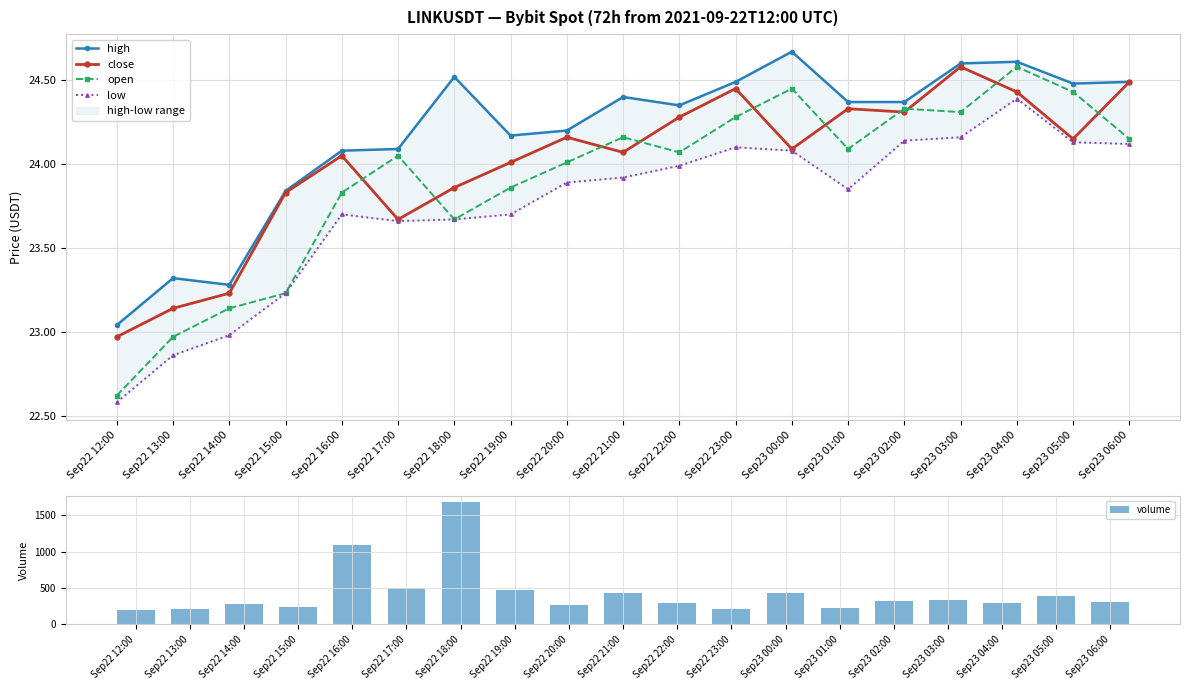

Reading left to right, transcribe all the data shown in this chart.

high: 23.0	23.3	23.3	23.8	24.1	24.1	24.5	24.2	24.2	24.4	24.4	24.5	24.7	24.4	24.4	24.6	24.6	24.5	24.5
close: 23.0	23.1	23.2	23.8	24.1	23.7	23.9	24.0	24.2	24.1	24.3	24.4	24.1	24.3	24.3	24.6	24.4	24.1	24.5
open: 22.6	23.0	23.1	23.2	23.8	24.1	23.7	23.9	24.0	24.2	24.1	24.3	24.4	24.1	24.3	24.3	24.6	24.4	24.1
low: 22.6	22.9	23.0	23.2	23.7	23.7	23.7	23.7	23.9	23.9	24.0	24.1	24.1	23.9	24.1	24.2	24.4	24.1	24.1
volume: 193.2	209.5	275.4	239.6	1090.6	497.7	1684.9	474.7	265.9	435.9	299.2	211.6	427.3	231.9	319.1	331.1	288.3	395.8	313.3